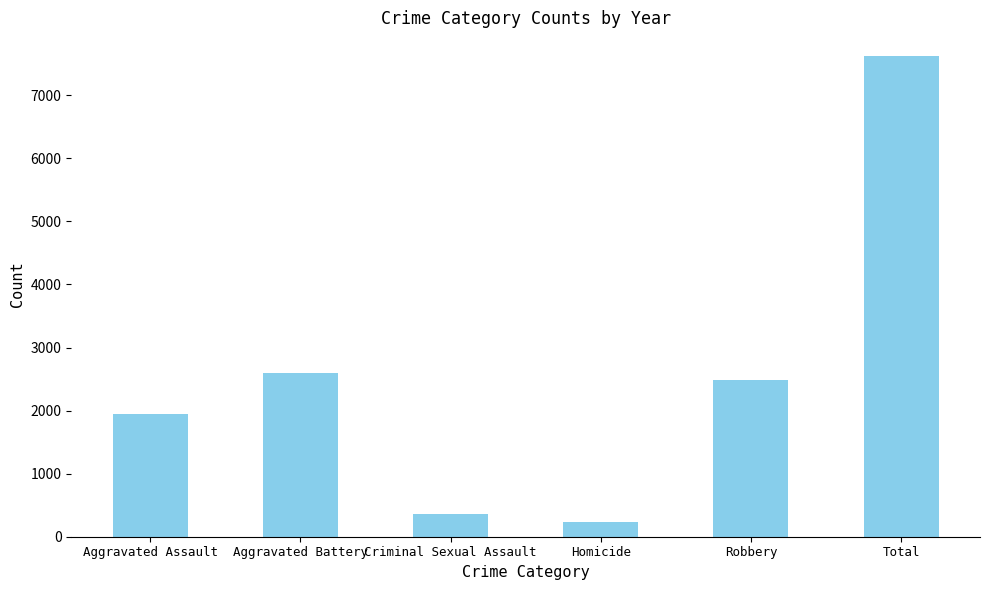

What is the change in value from Aggravated Battery to Total?

+5017